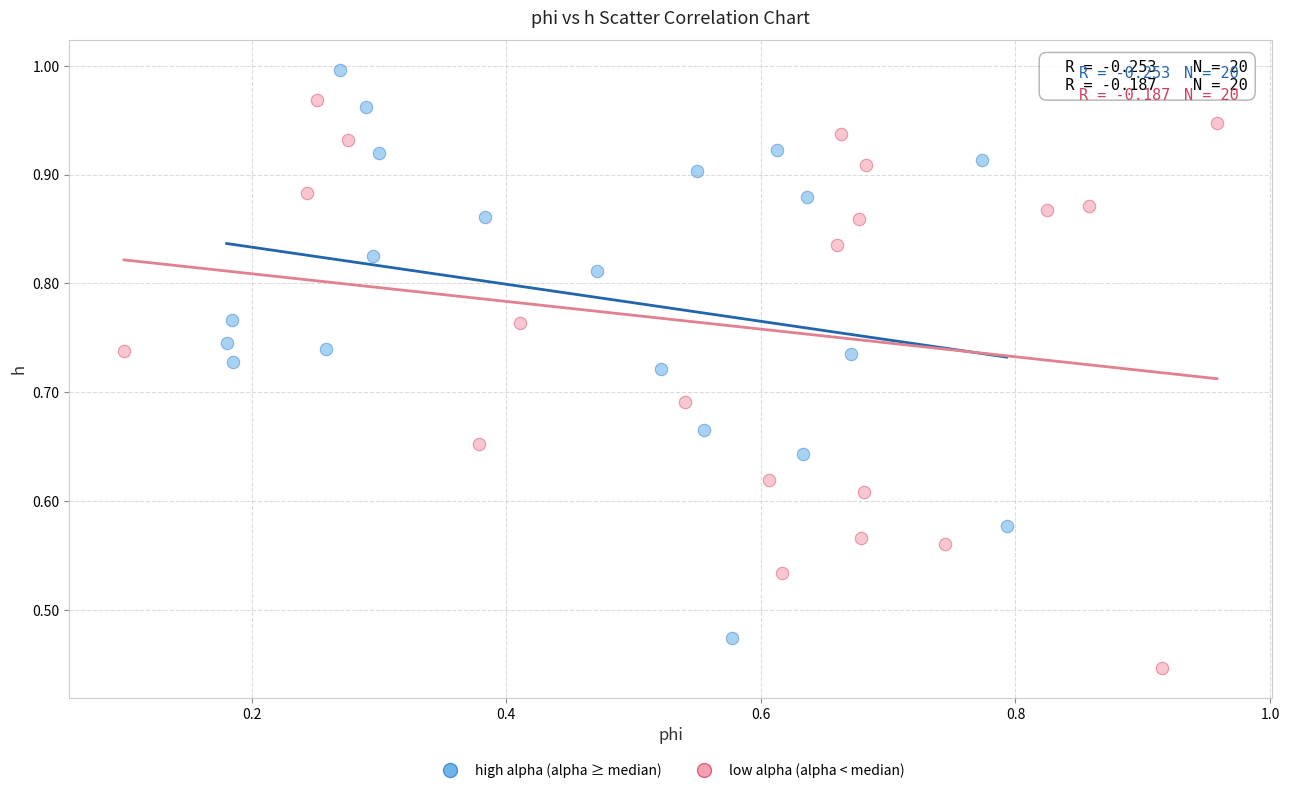

Which series contains the highest Y value?

high alpha (alpha ≥ median)